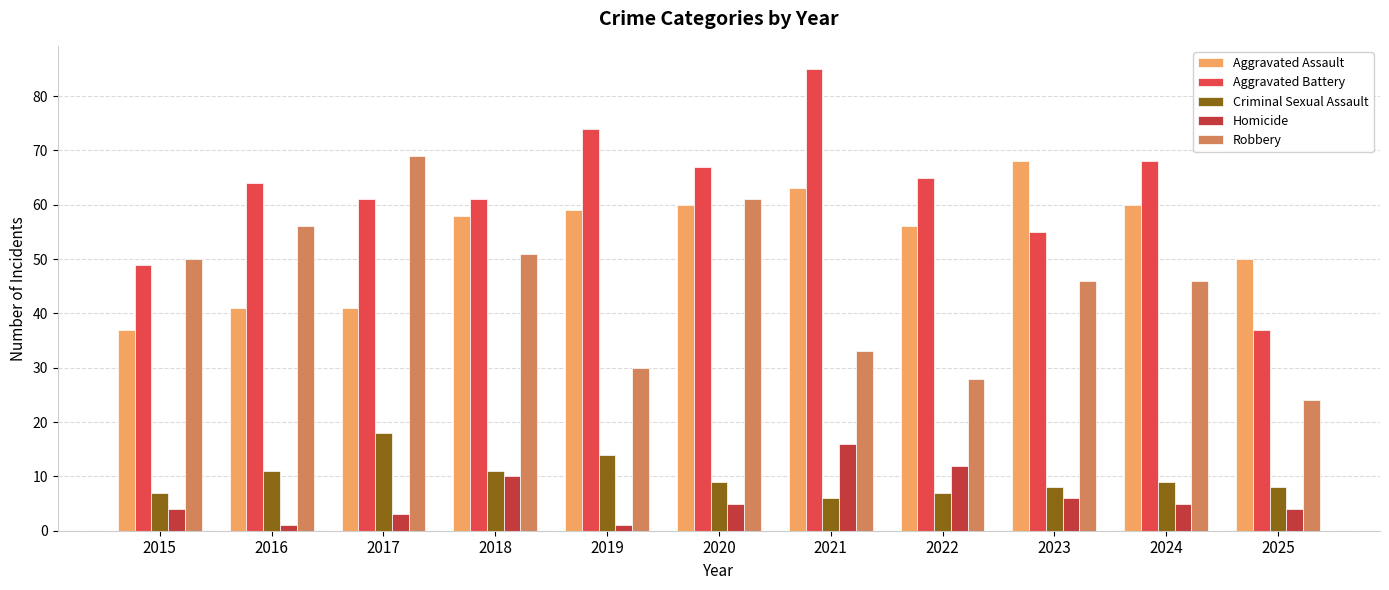

List the series in order of their peak value, lowest first.

Homicide, Criminal Sexual Assault, Aggravated Assault, Robbery, Aggravated Battery